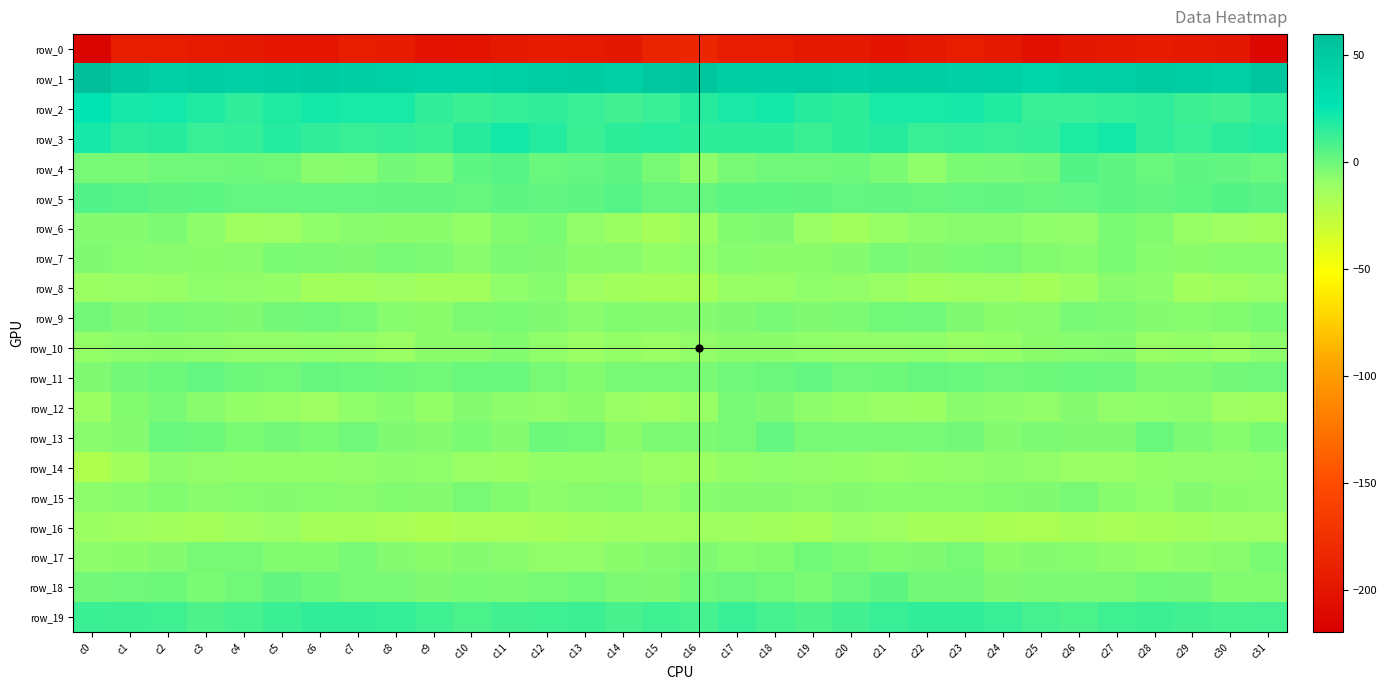

At which category is the sum across all series the highest?

c2